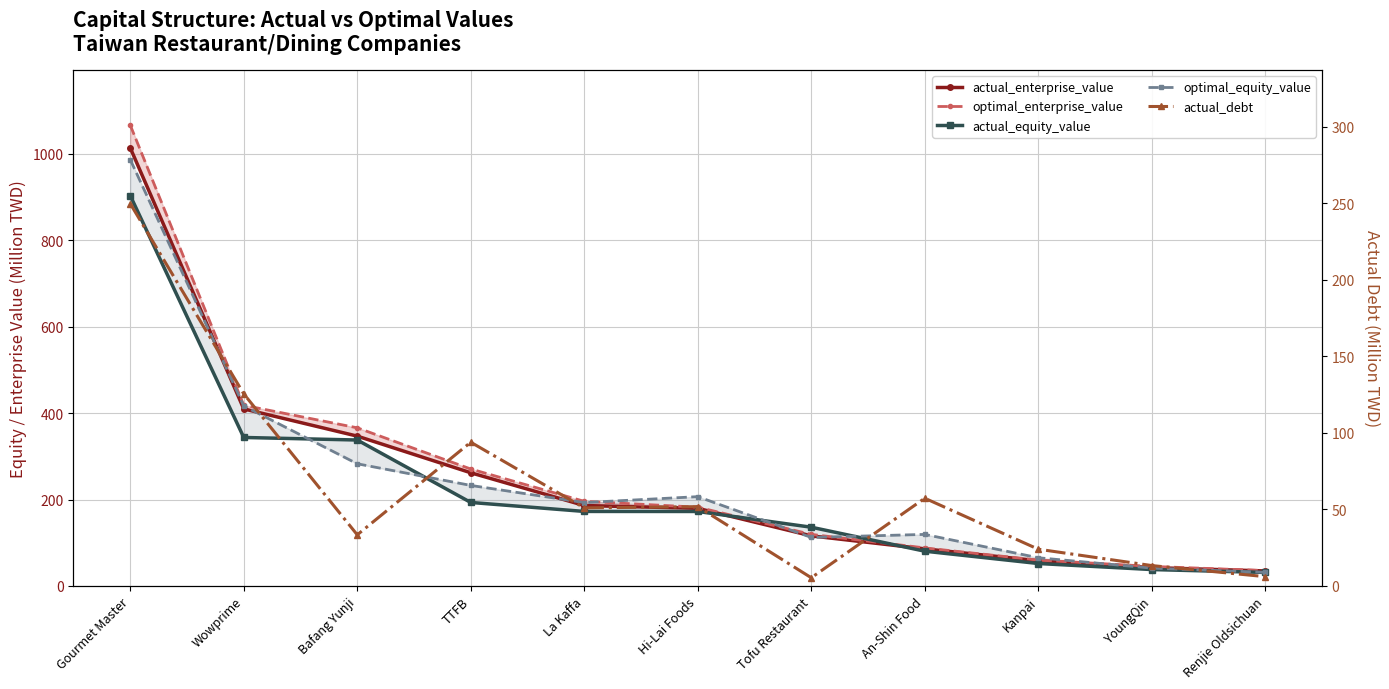

How many times do actual_enterprise_value and optimal_equity_value cross each other?

6